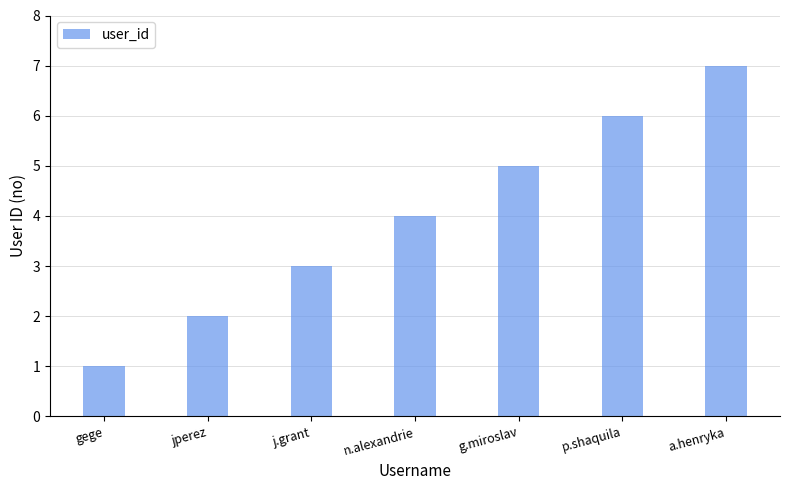

How many bars are there in total?

7